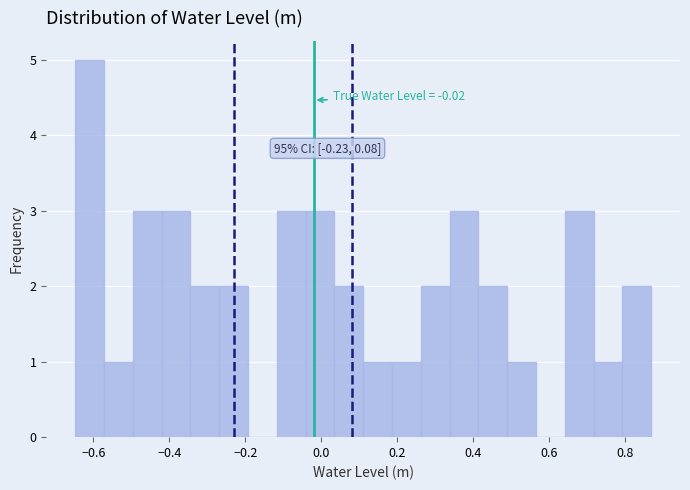

Read against the x-axis, roughly where is the centre of the tallest bar?

-0.62